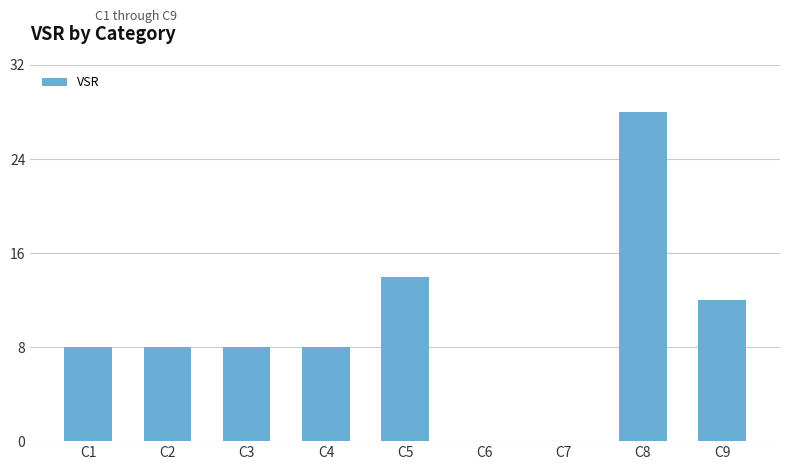

What is the difference between the values at C7 and C4?

8